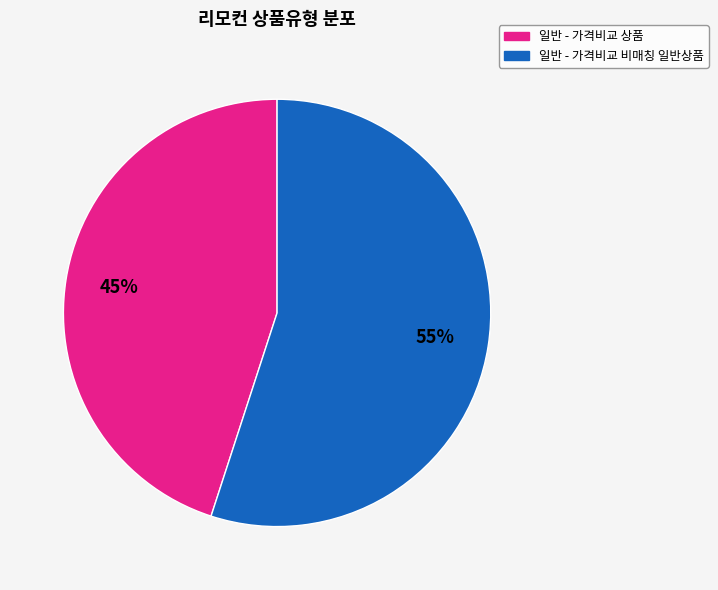

To the nearest percent, what percentage of the pie is 일반 - 가격비교 비매칭 일반상품?

55%